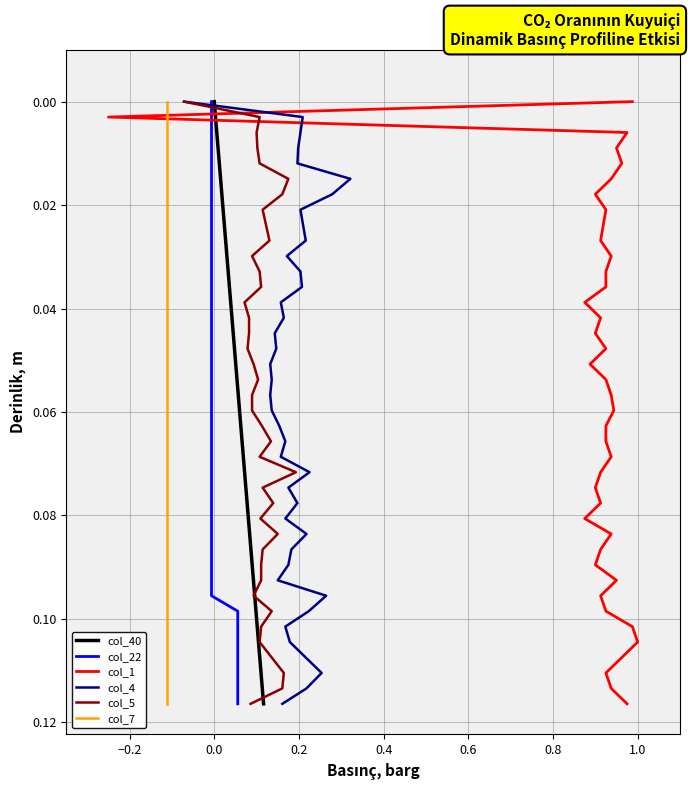

True or false: col_4 and col_40 intersect in this chart.

False